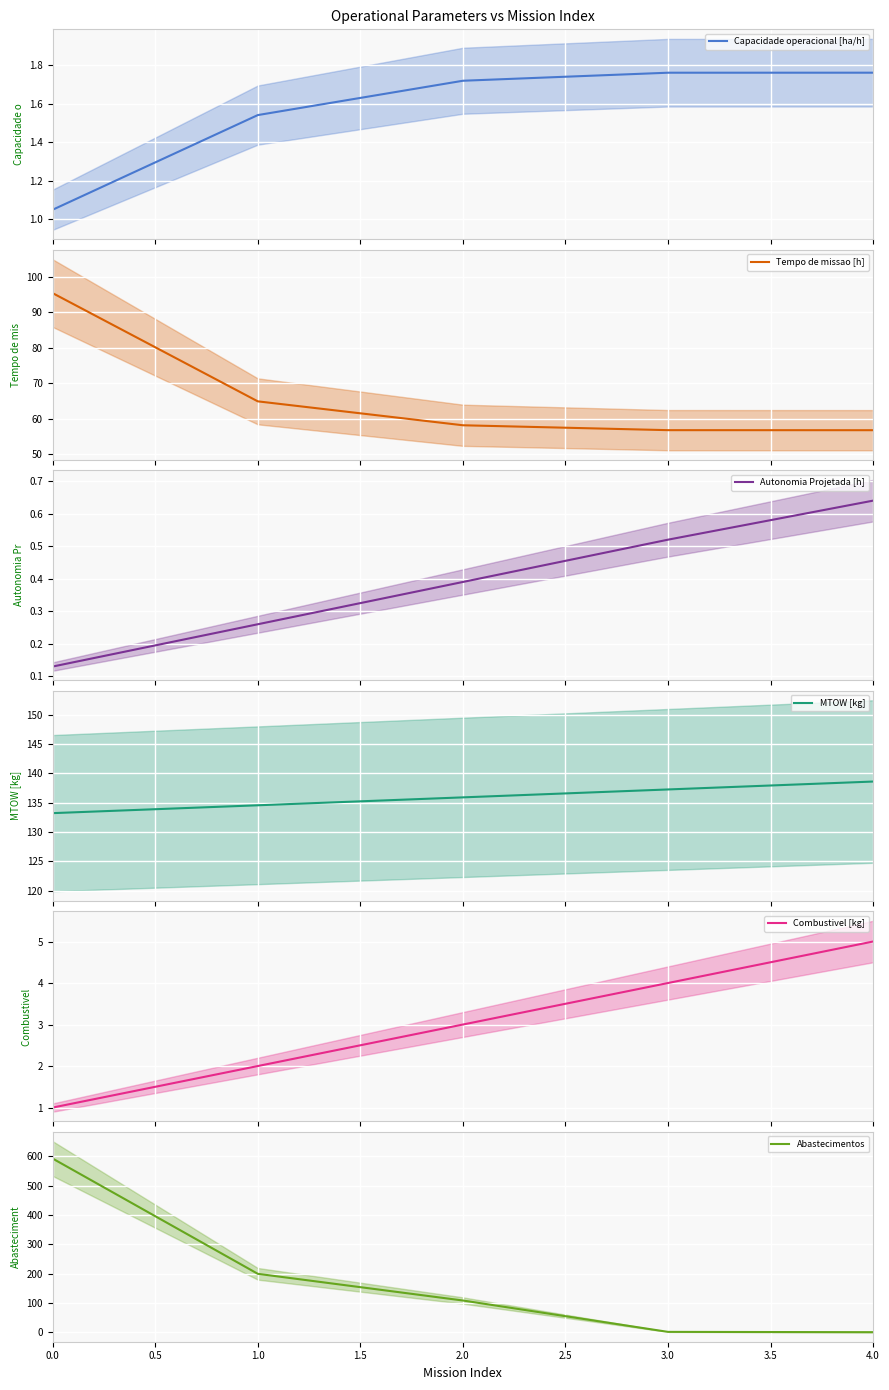

What value does the Tempo de missao [h] series have at 0.0?

95.4